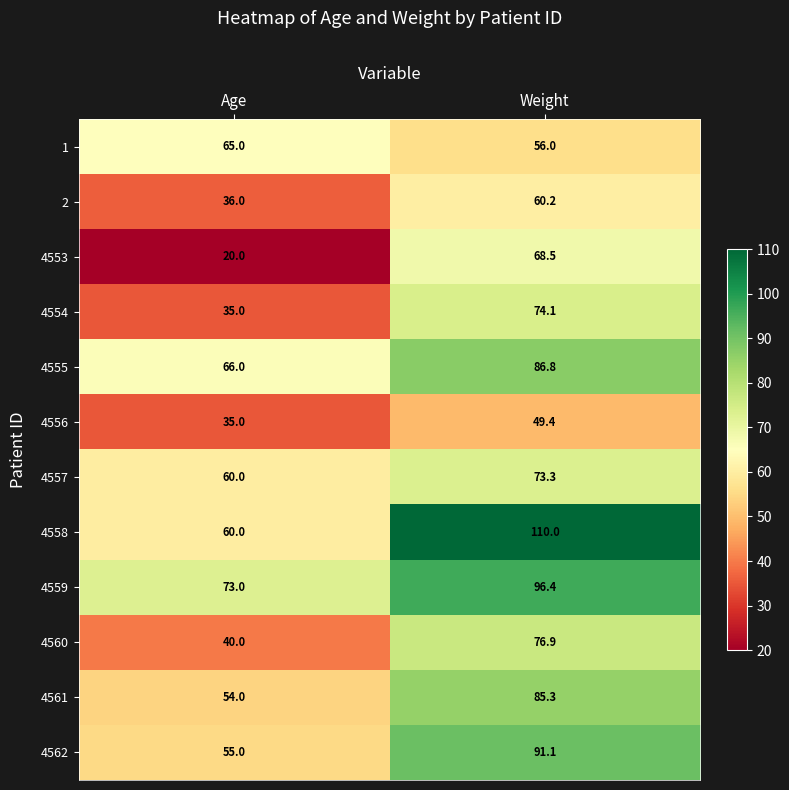

Reading left to right, what are all the values shown in this chart?

1: 65.0	56.0
2: 36.0	60.2
4553: 20.0	68.5
4554: 35.0	74.1
4555: 66.0	86.8
4556: 35.0	49.4
4557: 60.0	73.3
4558: 60.0	110.0
4559: 73.0	96.4
4560: 40.0	76.9
4561: 54.0	85.3
4562: 55.0	91.1